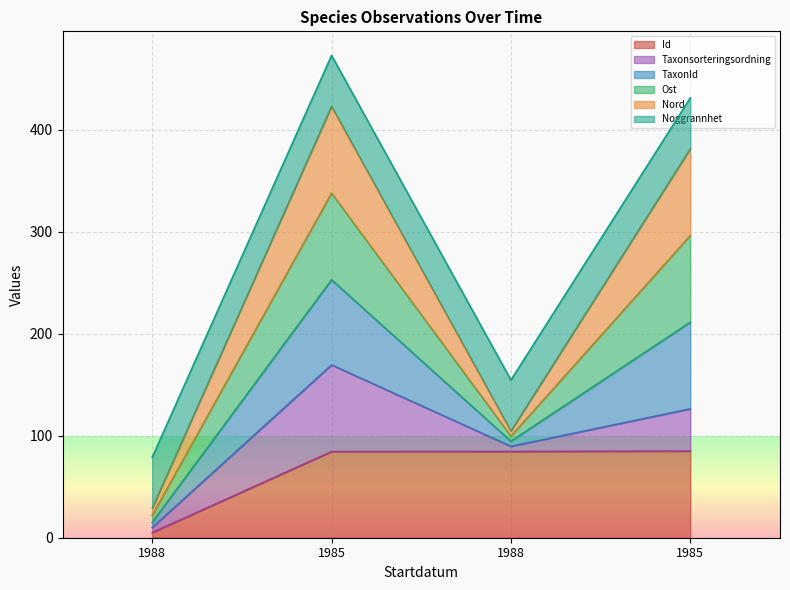

Which series changed the most between 1988 and 1985?

TaxonId